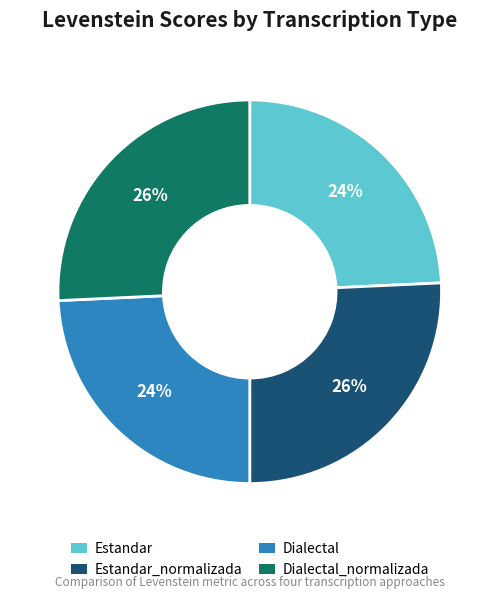

Is the sum of Estandar_normalizada and Dialectal_normalizada greater than half?

Yes